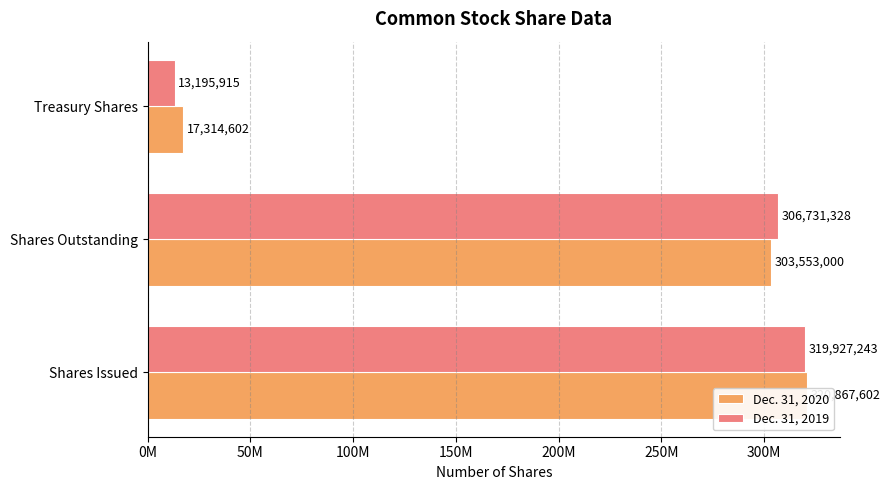

What is the average value of the Dec. 31, 2020 series?

213911735